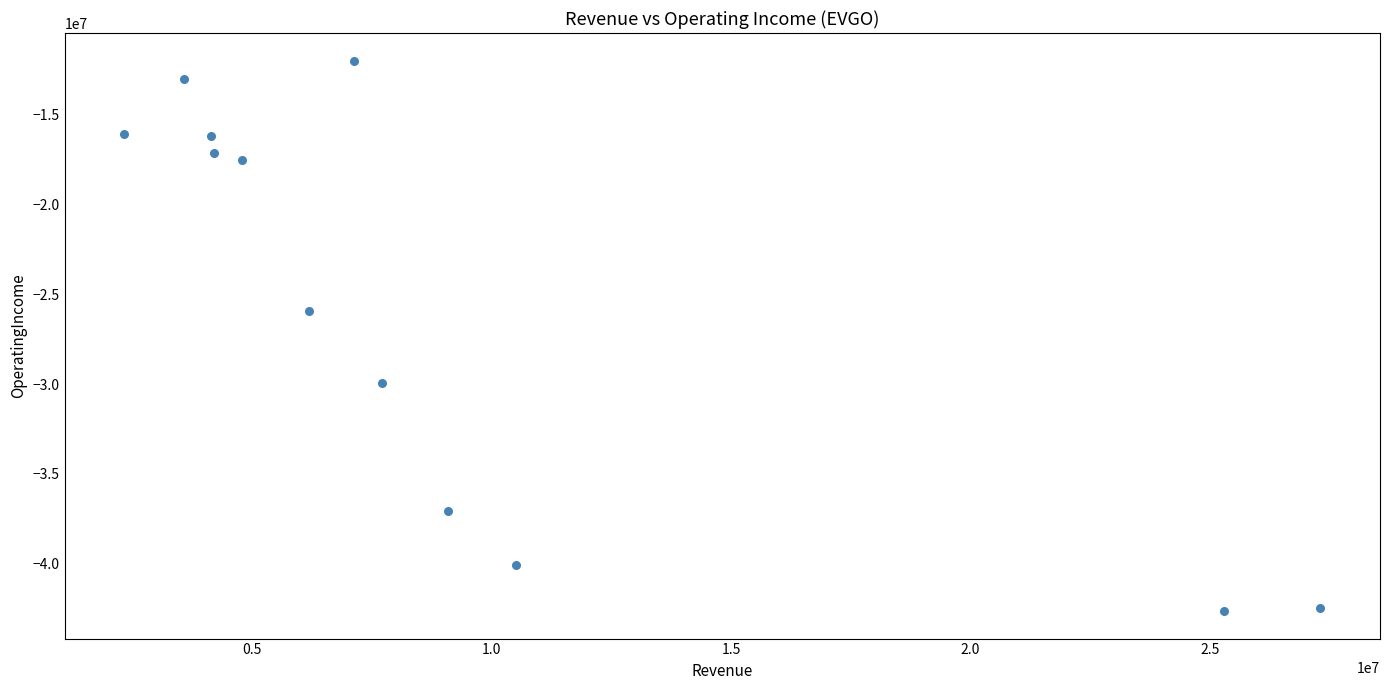

What is the average Y value?

-25837133